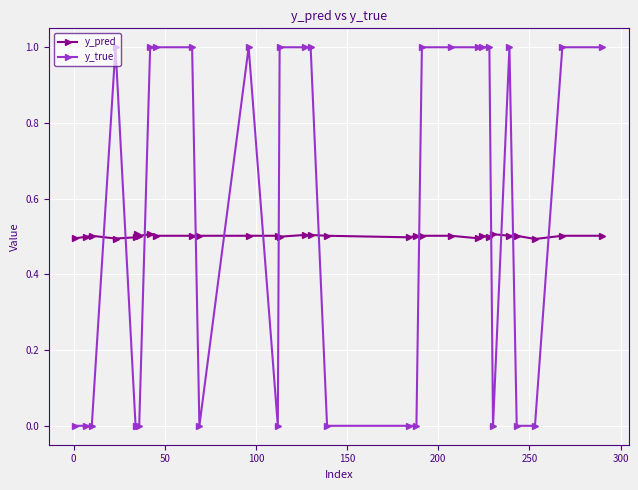

Which series has the largest range (max minus min)?

y_true